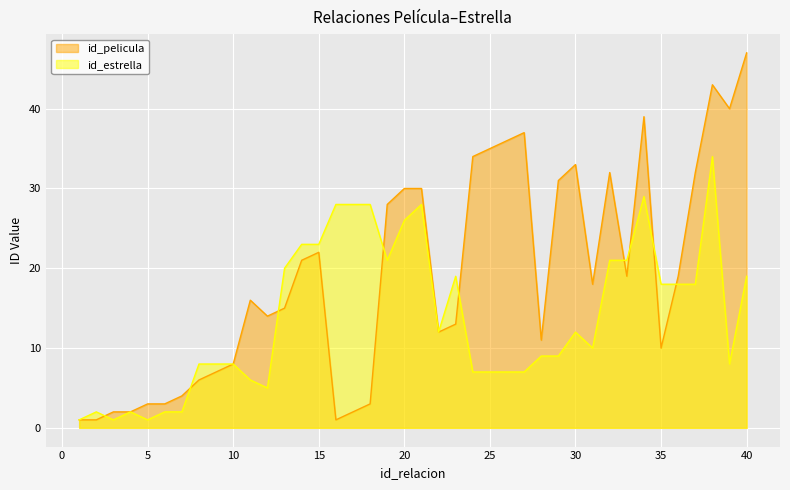

What is the minimum value shown in the chart?

1